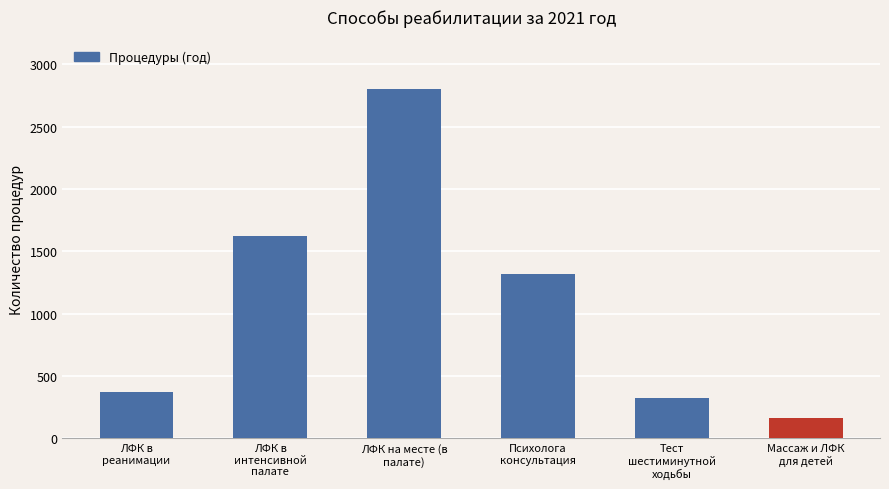

What is the change in value from ЛФК на месте (в
палате) to Психолога
консультация?

-1480